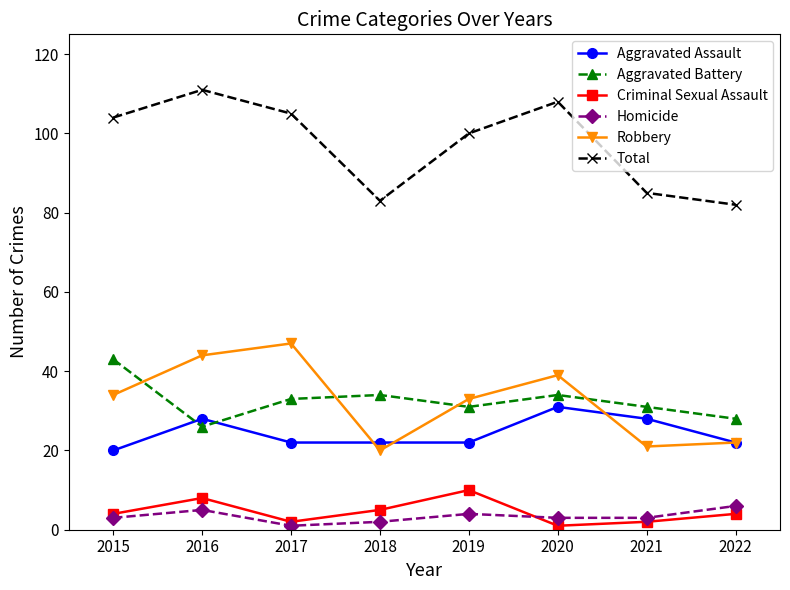

How many data points in Aggravated Battery are less than 33?

4